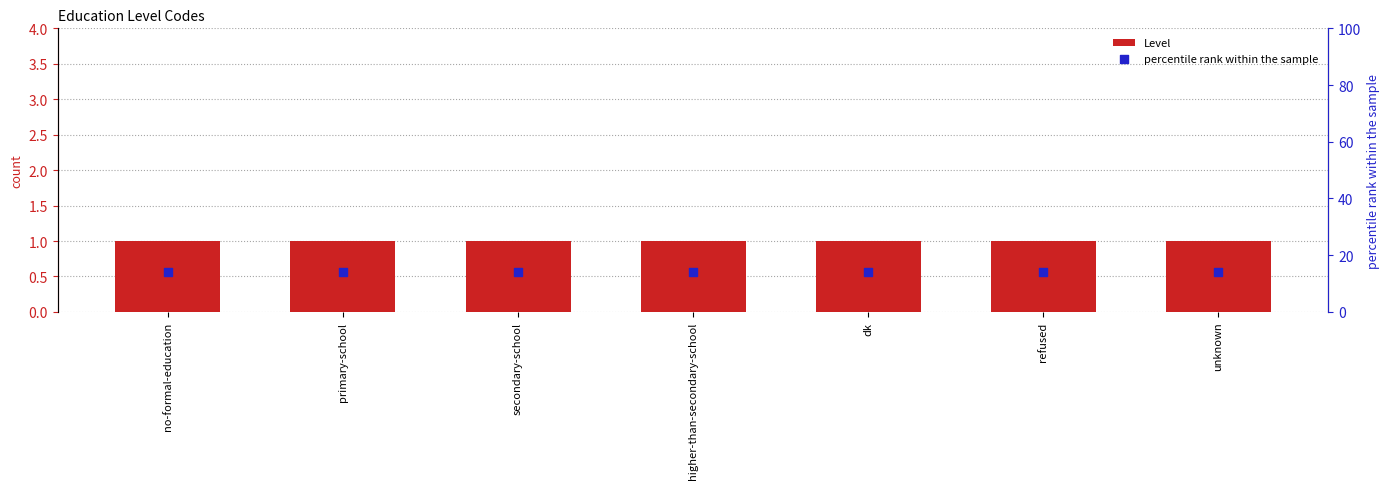

What are all the series names shown in the legend?

Level, percentile rank within the sample